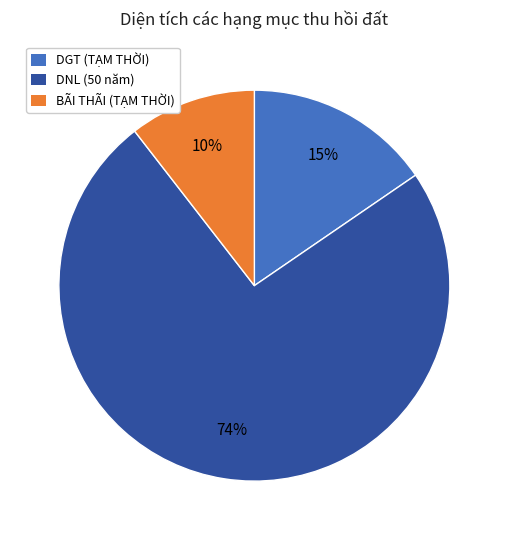

To the nearest percent, what is the average slice percentage?

33%